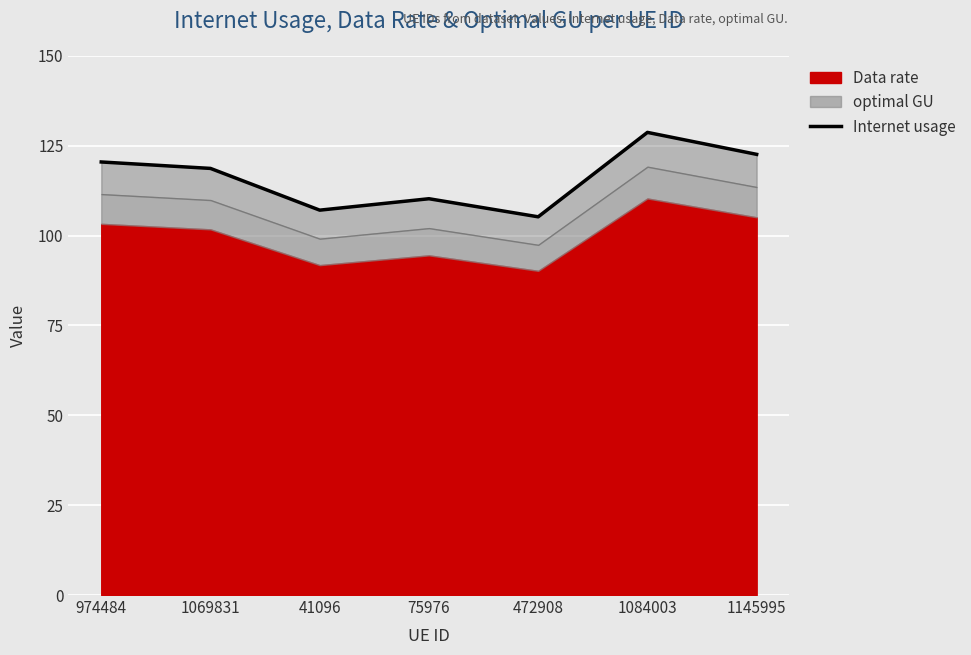

What is the ratio of the value at 75976 to the value at 974484?

0.9